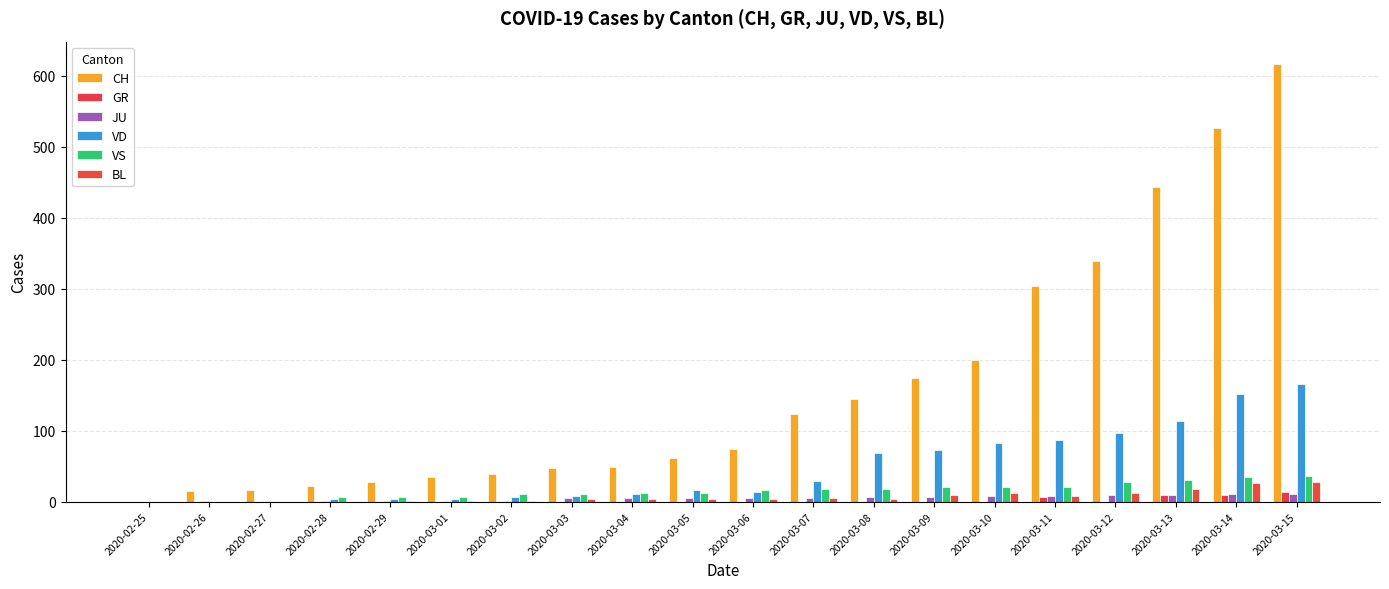

What is the label of the 6th bar from the right?

2020-03-10